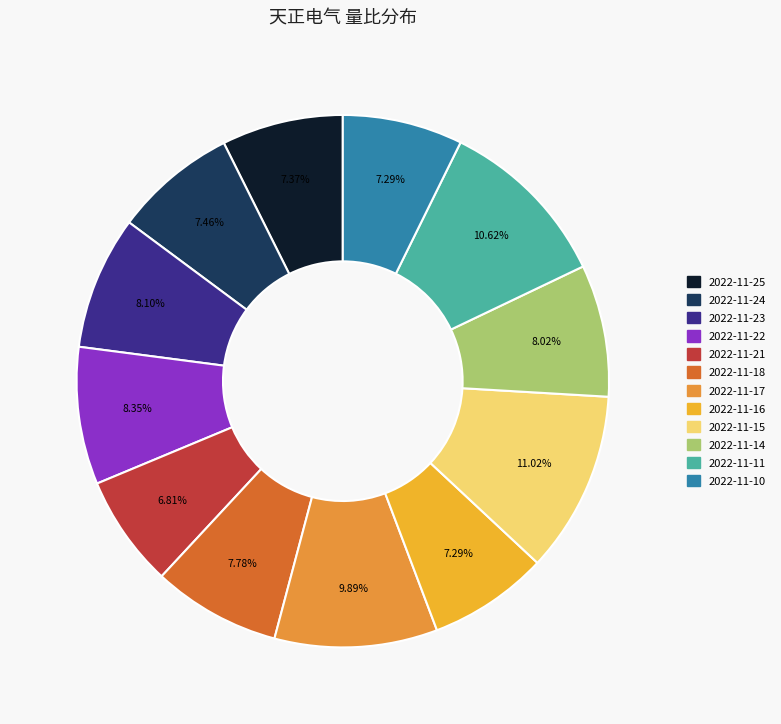

Which slice is the largest?

2022-11-15